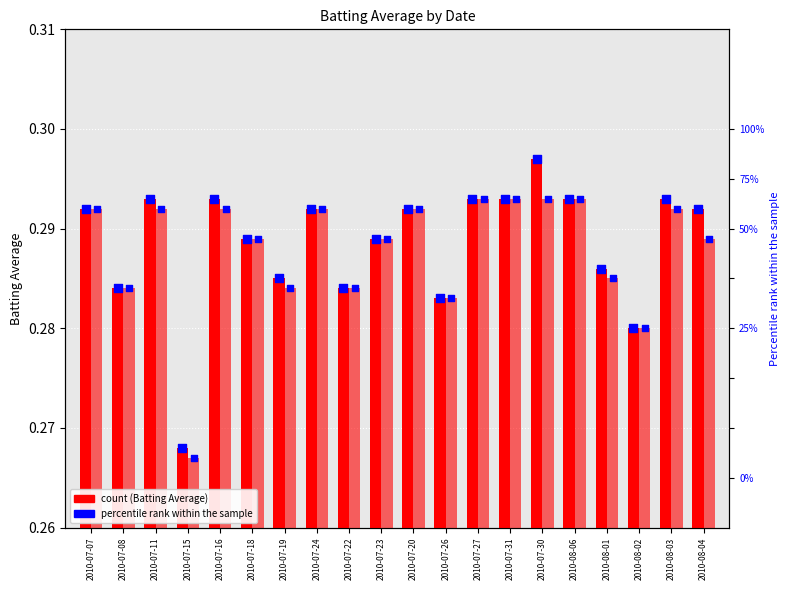

At which category is the sum across all series the highest?

2010-07-30